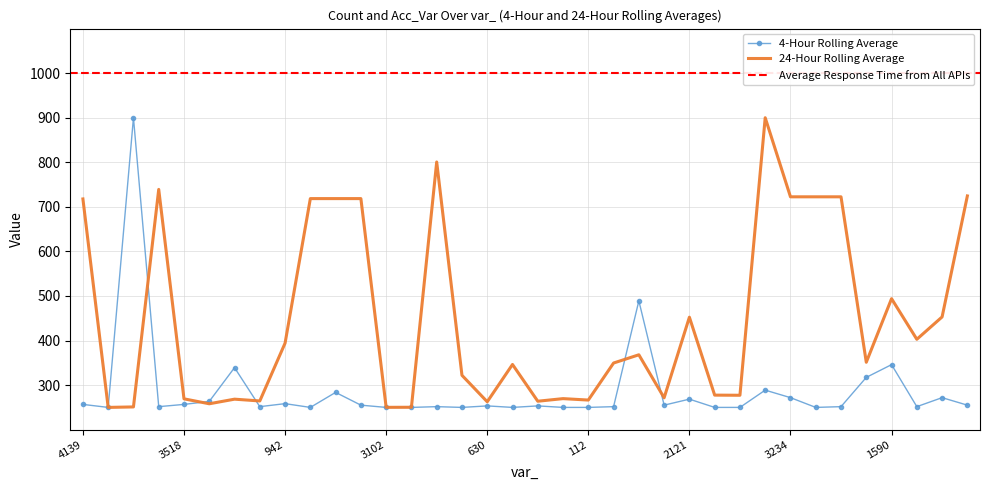

At which label does 4-Hour Rolling Average (count) first exceed 253?

4139